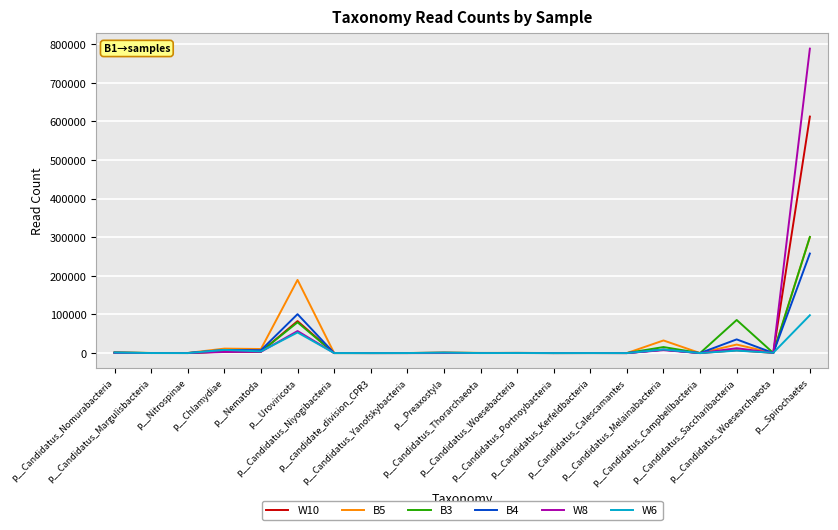

Where is W10 nearest to the value 306332?

p__Uroviricota